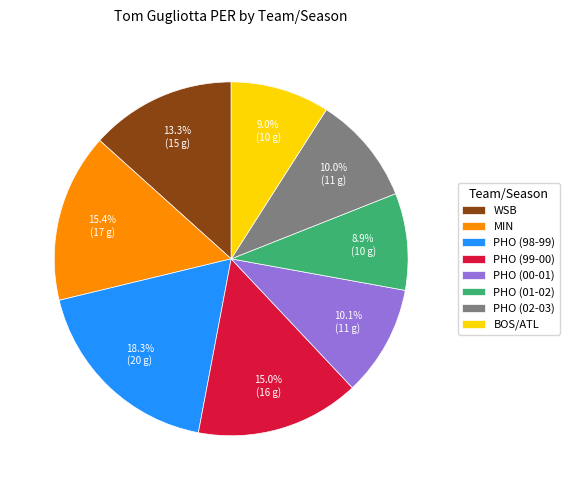

To the nearest percent, what is the difference between the BOS/ATL and PHO (02-03) slice percentages?

1%